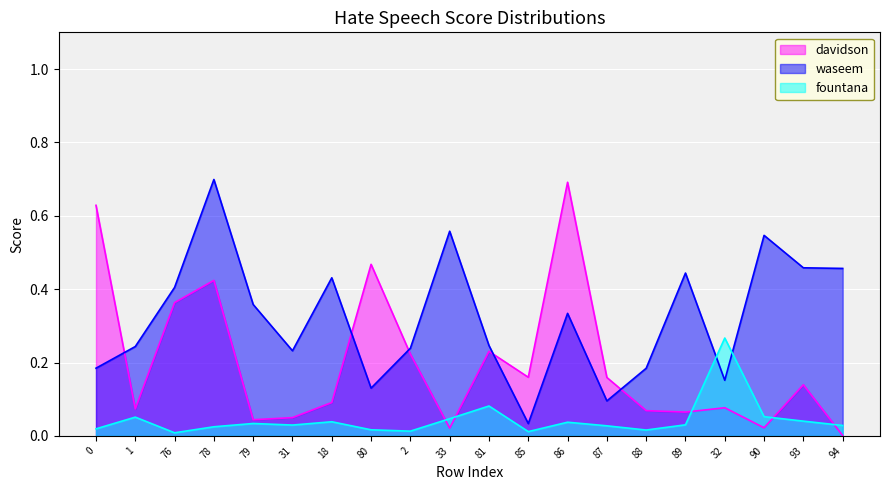

Between which two adjacent categories do fountana and davidson first intersect?

2 and 33